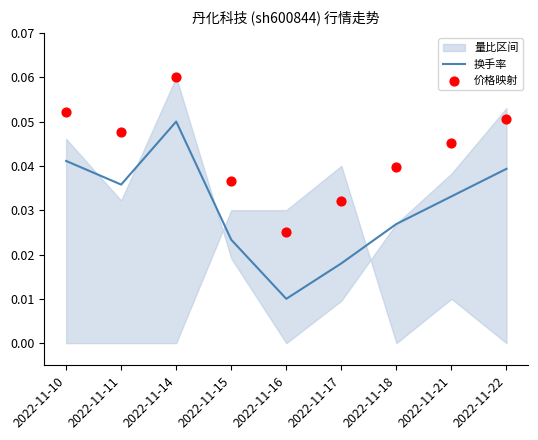

Which series has the largest total across all categories?

价格映射